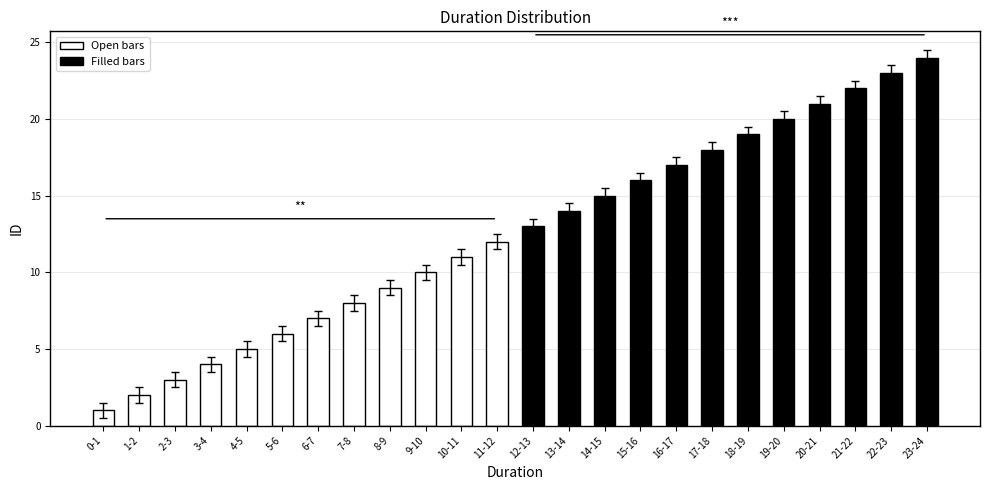

The value at 13-14 is 14. True or false?

True